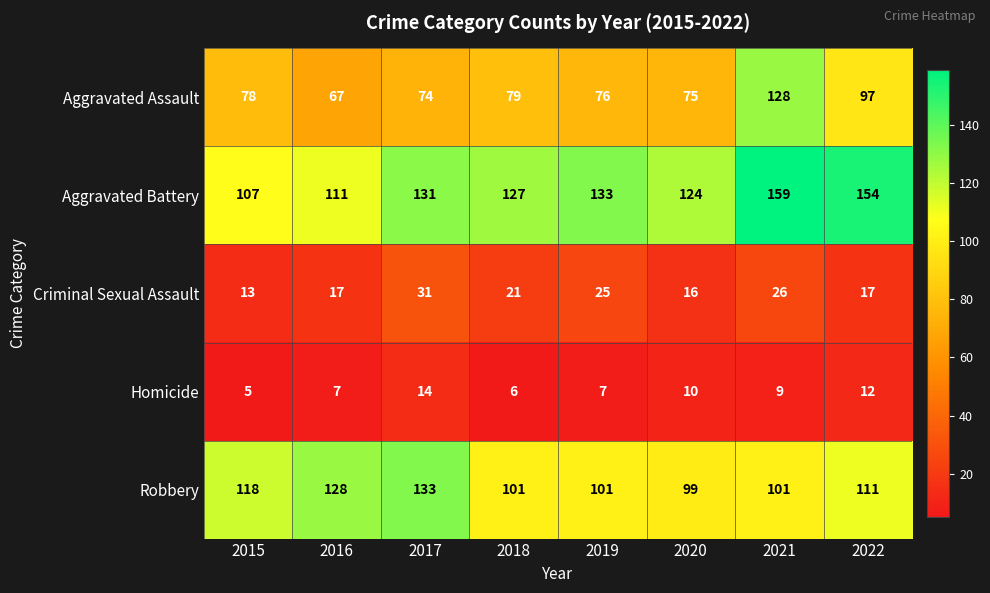

What is the difference between the Aggravated Battery values at 2018 and 2017?

4